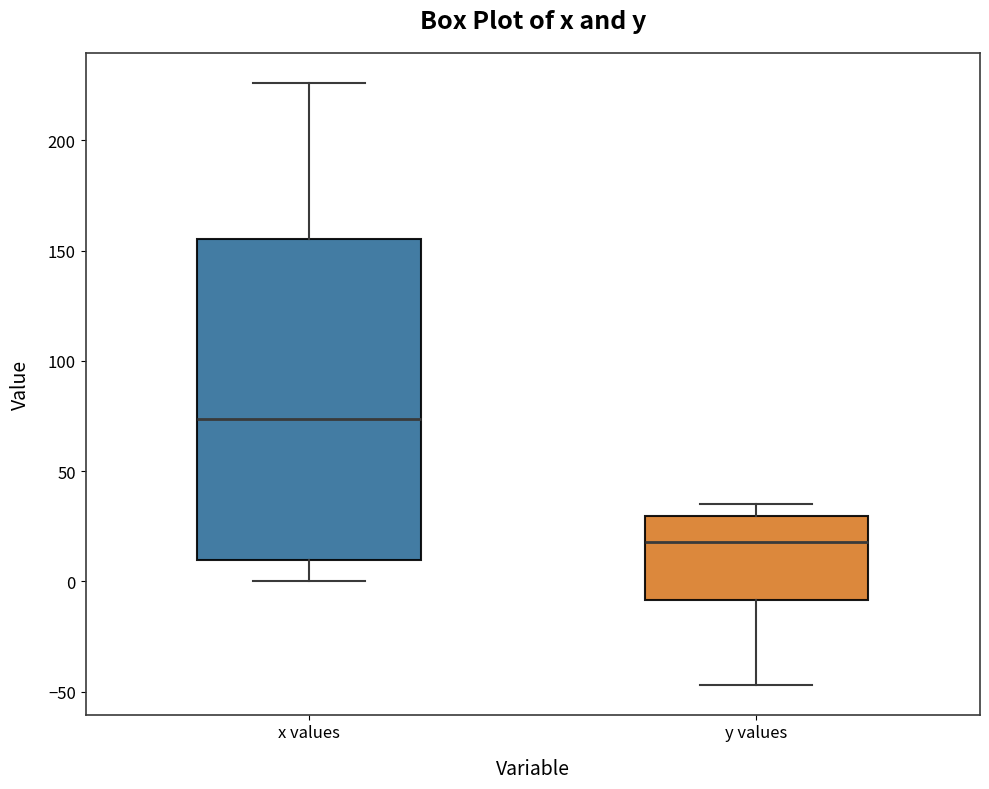

Where is the upper edge of the box for x values on the y-axis? The values are not printed on the chart, so give them approximately, as read against the axis.

155